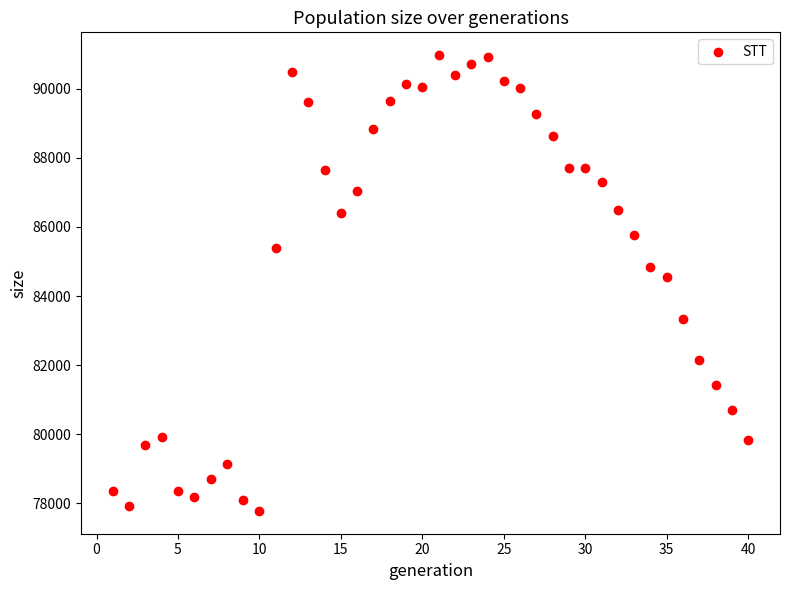

What Y value in the scatter plot is closest to 84378?

84556